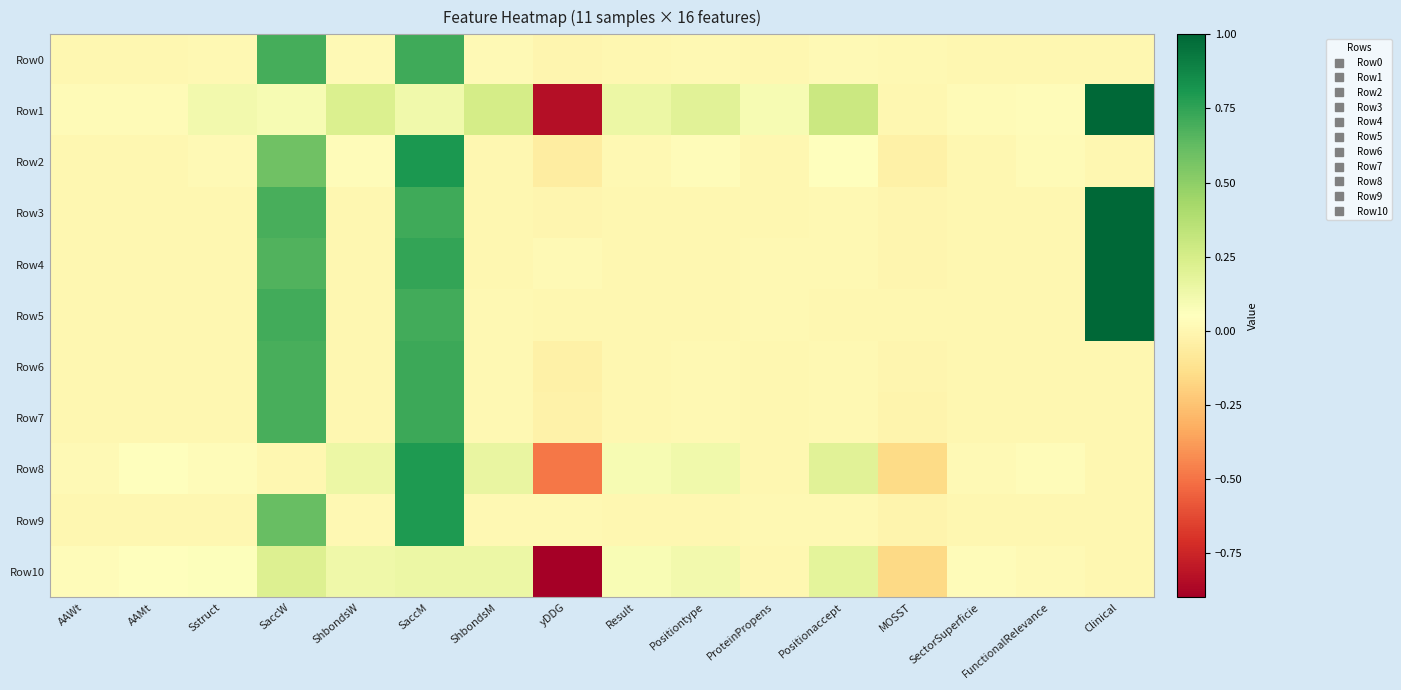

Which series changed the most between Result and FunctionalRelevance?

Row1